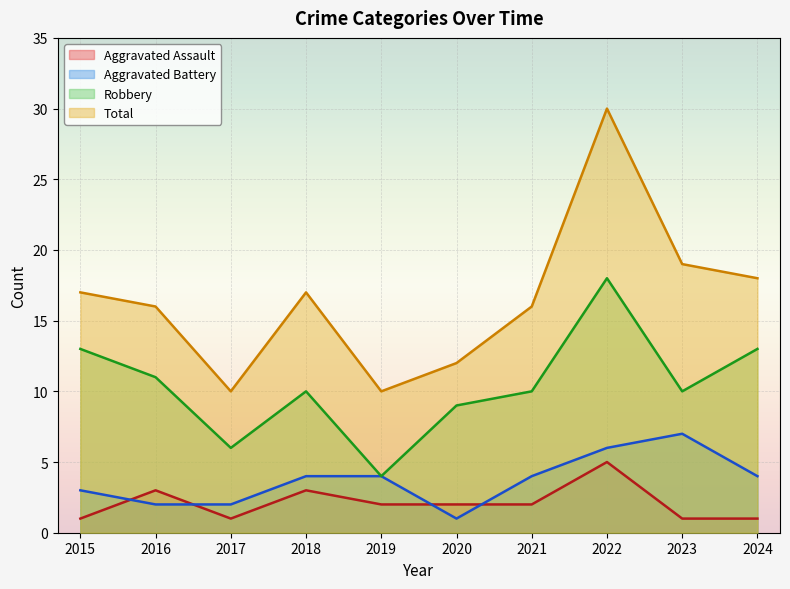

Where is the first local minimum for Total?

2017